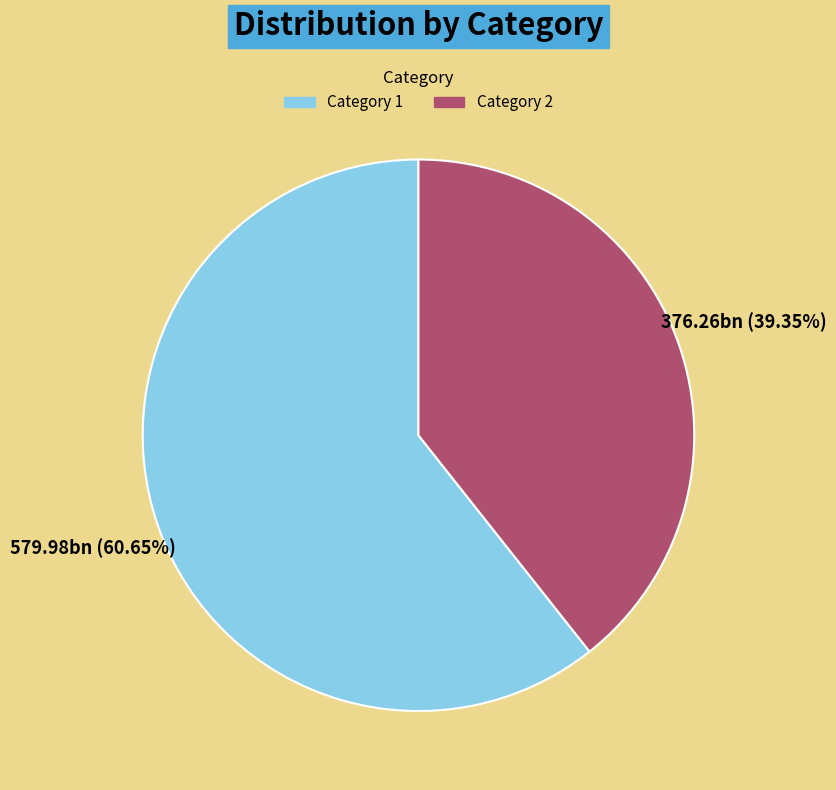

Does any single category account for the majority?

Yes